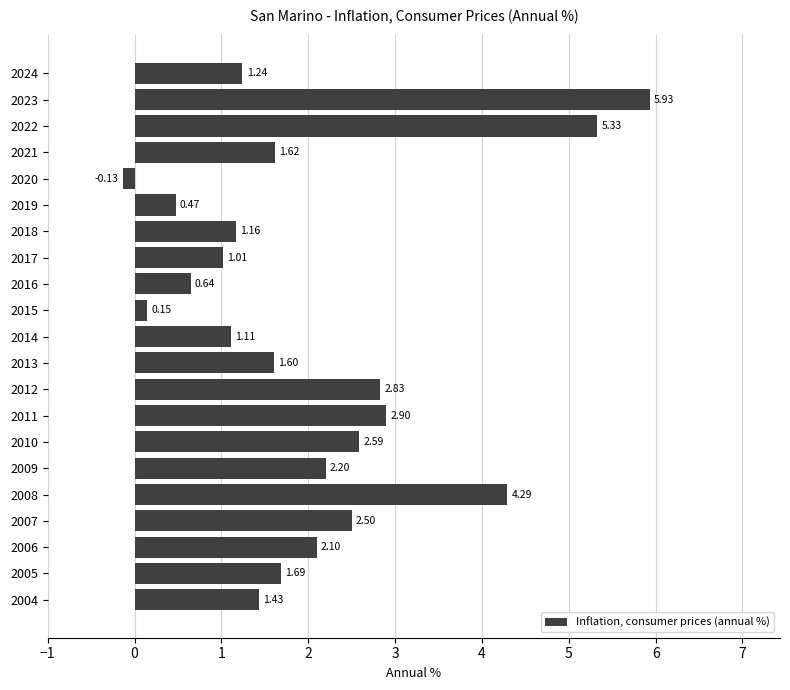

Which has a higher value, 2004 or 2021?

2021